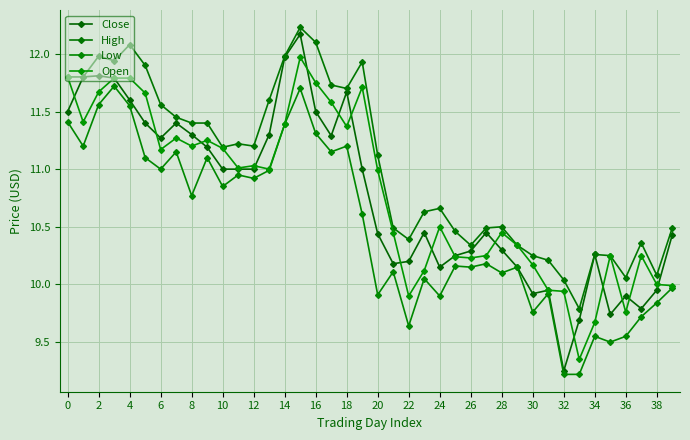

How many series are shown in this chart?

4